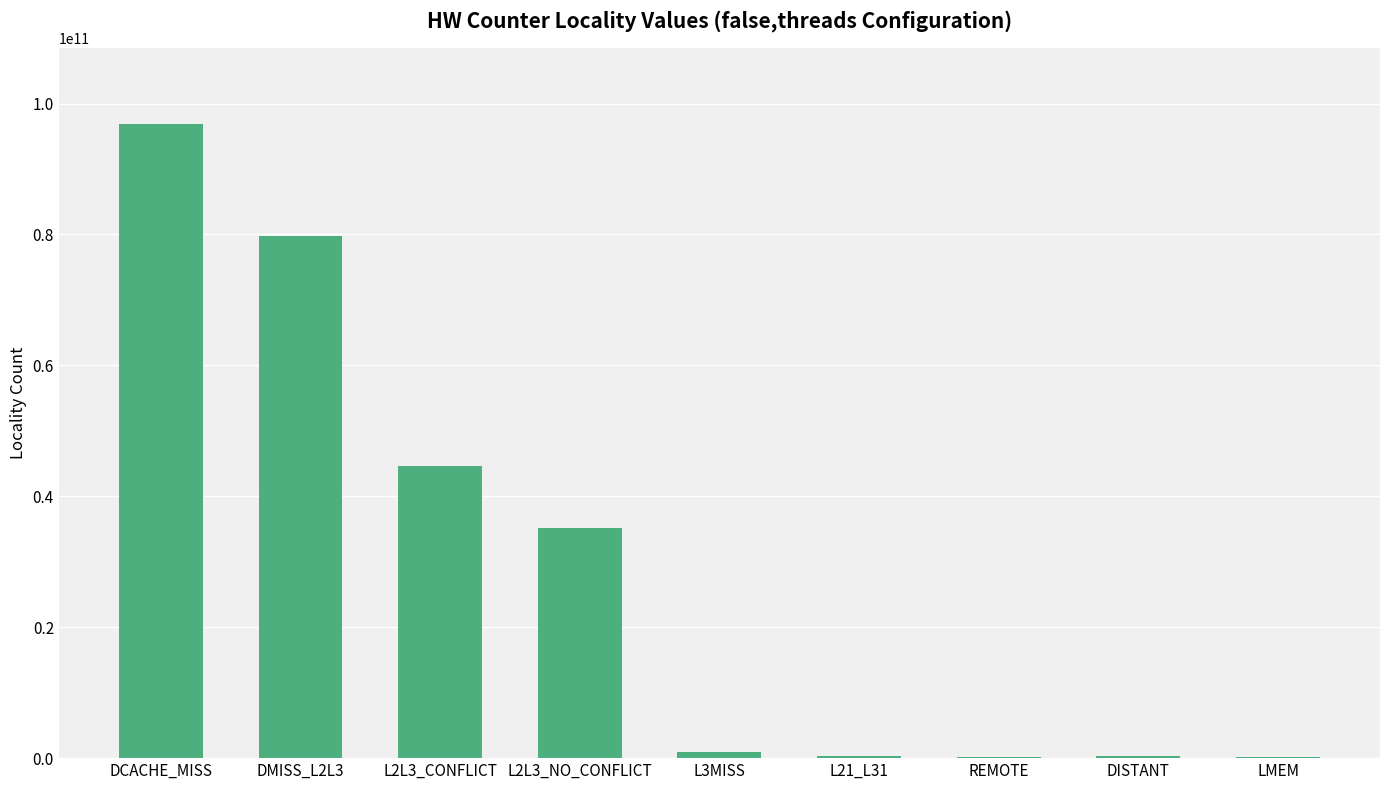

What is the greatest value displayed?

96823446998